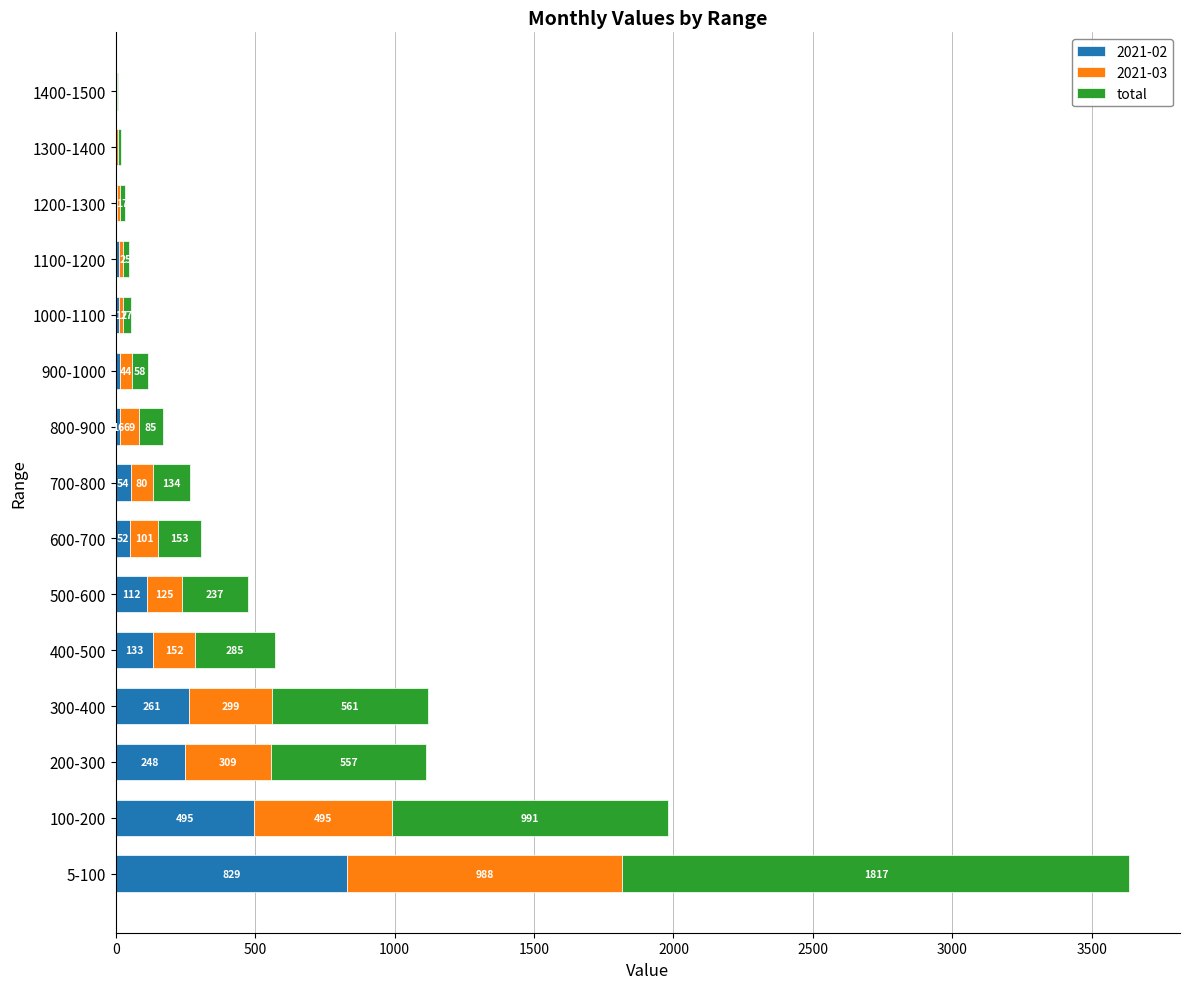

What is the highest value of the 2021-02 series?

829.0